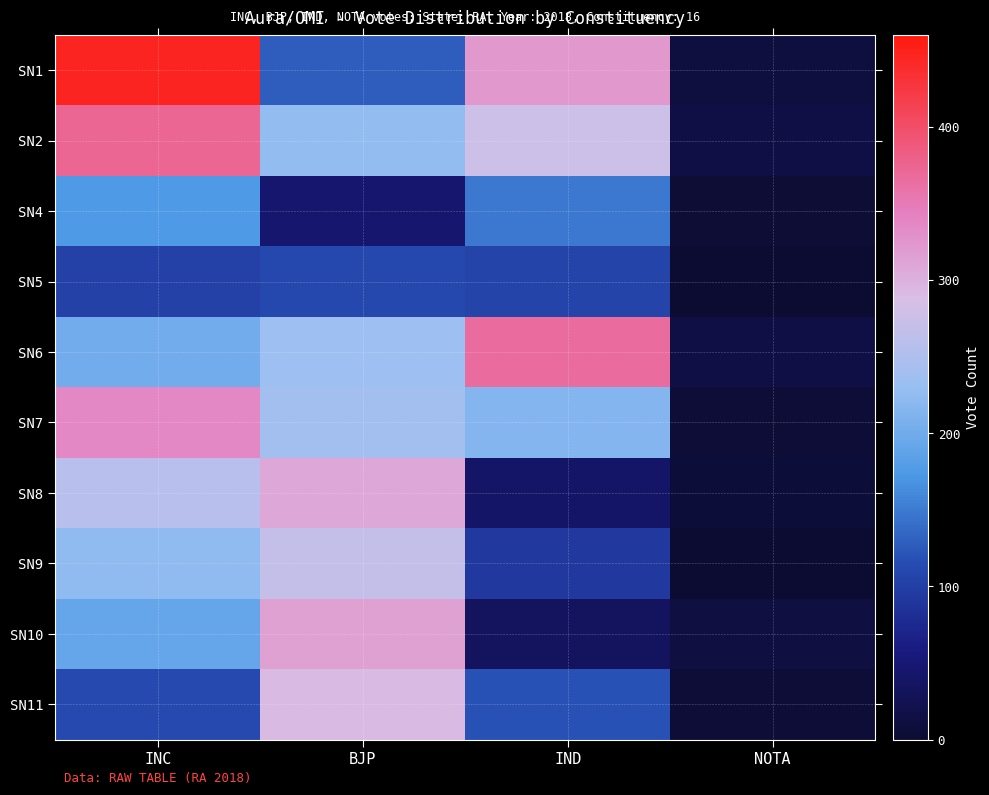

Rank the series by their maximum value, from lowest to highest.

SN5, SN4, SN9, SN11, SN8, SN10, SN7, SN6, SN2, SN1